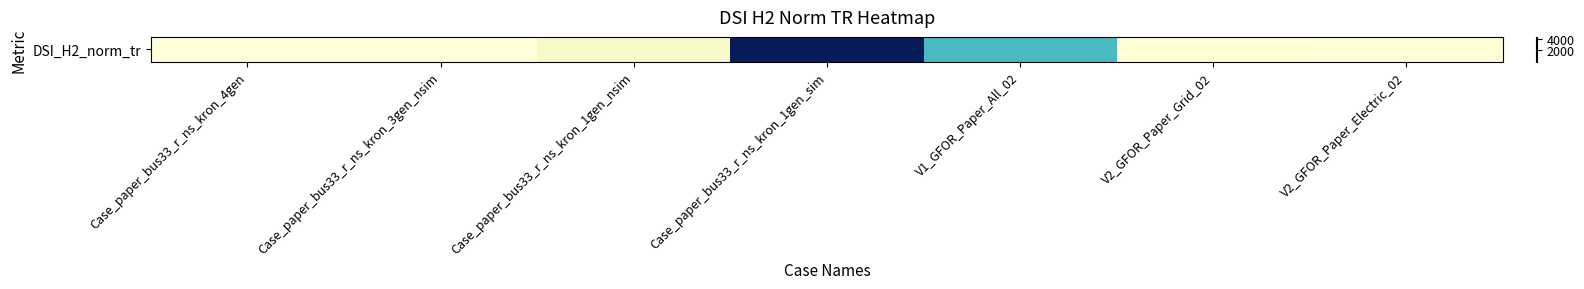

At which label is the value closest to 2158?

V1_GFOR_Paper_All_02